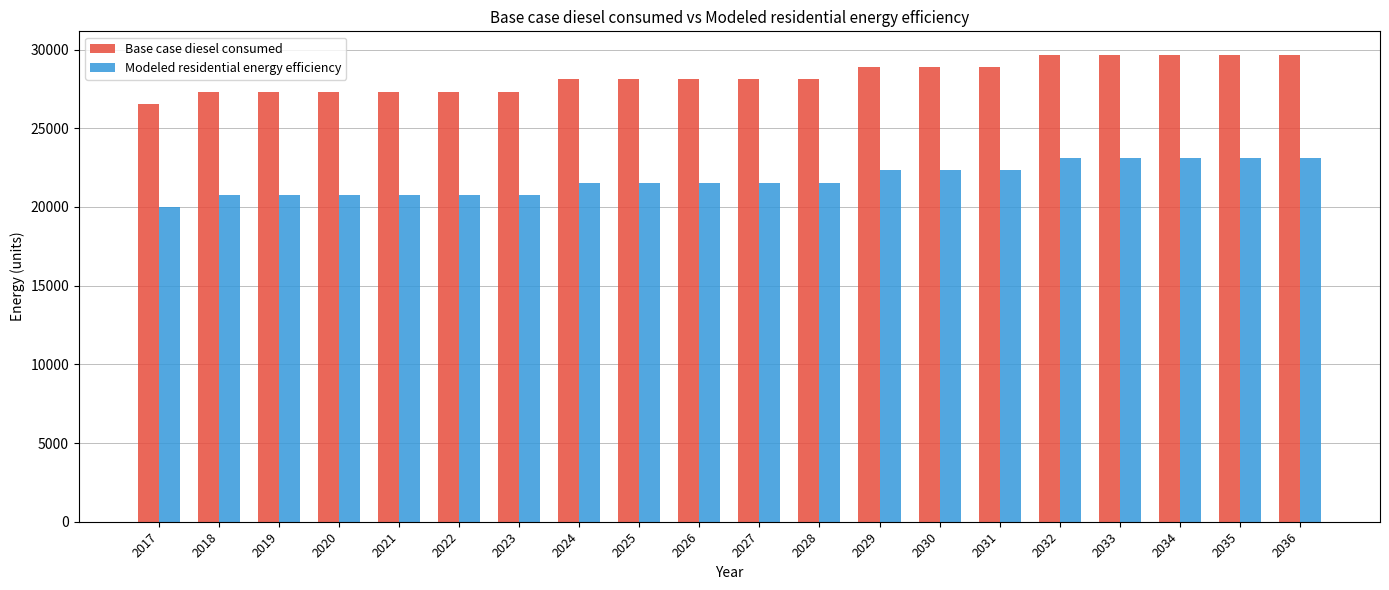

How many categories are shown in the chart?

20